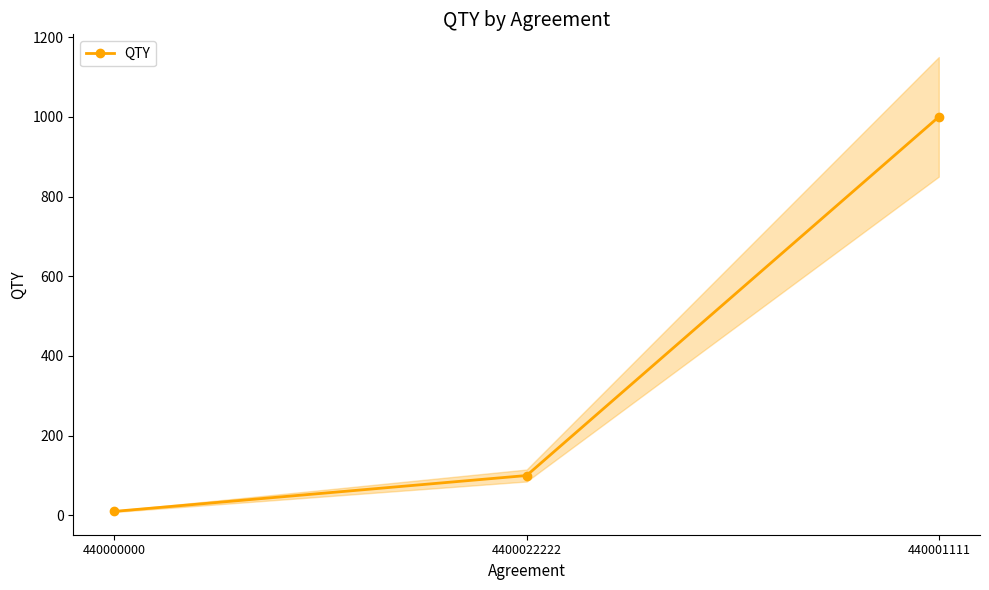

The value at 4400022222 is 47. True or false?

False